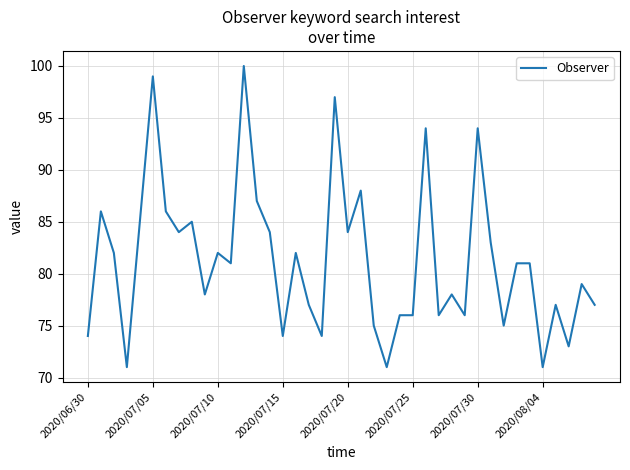

What is the difference between the maximum and minimum values?

29